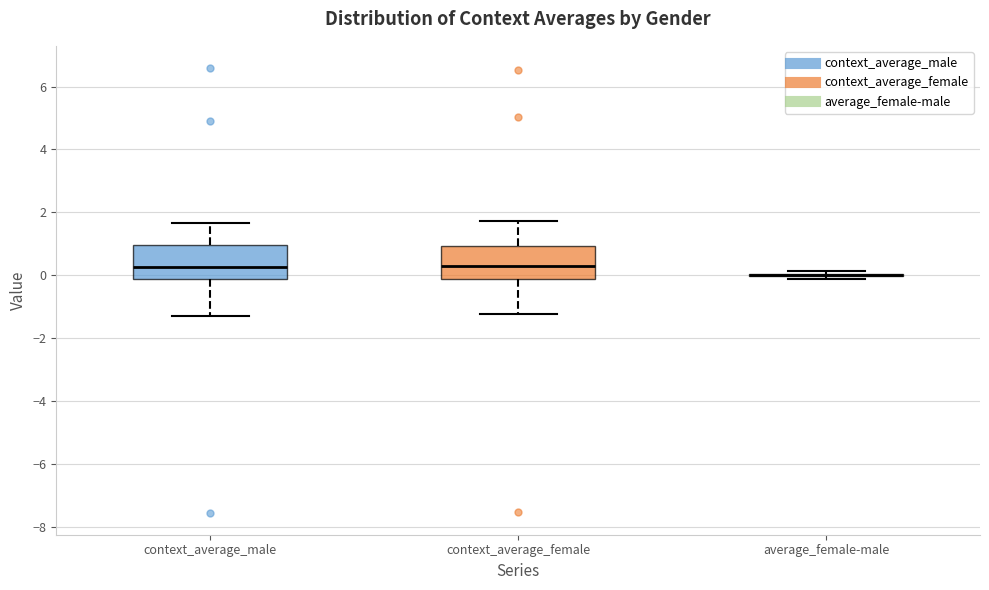

Reading left to right, read every box against the y-axis: the position of its median line, the range the box covers, and the ends of its whiskers. The values are not printed on the chart, so give them approximately, as read against the axis.

context_average_male: median 0.2, box -0.2 to 1.0, whiskers -1.4 to 1.6
context_average_female: median 0.2, box -0.2 to 1.0, whiskers -1.2 to 1.8
average_female-male: box collapsed to a line at 0.0, whiskers -0.2 to 0.2